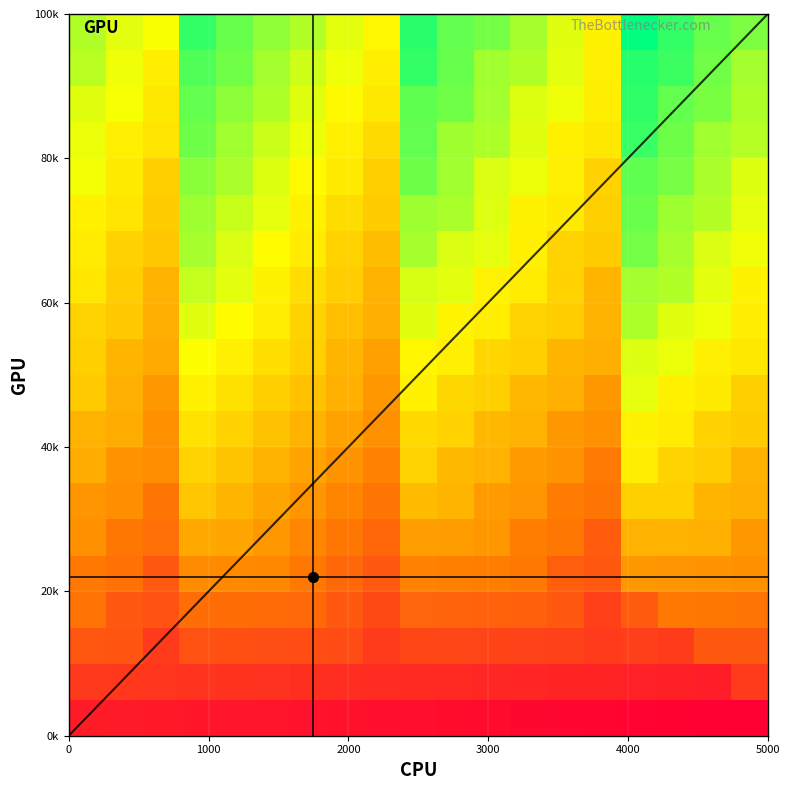

Reading right to left, transcribe all the data shown in this chart.

r0: 0.0	0.0	0.0	0.0	0.0	0.0	0.0	0.0	0.0	0.0	0.0	0.0	0.1	0.1	0.1	0.1	0.1	0.1	0.1
r1: 0.2	0.1	0.1	0.1	0.1	0.1	0.1	0.1	0.1	0.1	0.1	0.1	0.1	0.1	0.1	0.1	0.1	0.1	0.2
r2: 0.2	0.2	0.2	0.2	0.2	0.2	0.2	0.2	0.2	0.2	0.2	0.2	0.2	0.2	0.2	0.2	0.2	0.2	0.2
r3: 0.3	0.3	0.3	0.2	0.2	0.2	0.3	0.3	0.3	0.3	0.2	0.2	0.3	0.3	0.3	0.3	0.2	0.2	0.3
r4: 0.4	0.4	0.4	0.4	0.2	0.2	0.3	0.3	0.3	0.3	0.2	0.3	0.3	0.4	0.4	0.4	0.2	0.3	0.3
r5: 0.4	0.5	0.5	0.5	0.2	0.3	0.3	0.4	0.4	0.4	0.3	0.3	0.4	0.4	0.4	0.4	0.3	0.3	0.4
r6: 0.5	0.5	0.5	0.5	0.3	0.3	0.4	0.4	0.5	0.5	0.3	0.3	0.4	0.4	0.5	0.5	0.3	0.4	0.4
r7: 0.5	0.5	0.6	0.6	0.3	0.4	0.4	0.5	0.5	0.6	0.3	0.4	0.4	0.5	0.5	0.6	0.4	0.4	0.5
r8: 0.5	0.6	0.6	0.6	0.4	0.4	0.5	0.5	0.6	0.6	0.4	0.4	0.5	0.5	0.6	0.6	0.4	0.4	0.5
r9: 0.5	0.6	0.6	0.7	0.4	0.5	0.5	0.5	0.6	0.6	0.4	0.5	0.5	0.5	0.6	0.6	0.4	0.5	0.5
r10: 0.6	0.6	0.7	0.7	0.5	0.5	0.5	0.6	0.6	0.6	0.4	0.5	0.5	0.6	0.6	0.7	0.4	0.5	0.5
r11: 0.6	0.7	0.7	0.8	0.5	0.5	0.6	0.6	0.6	0.7	0.5	0.5	0.6	0.6	0.7	0.7	0.5	0.5	0.6
r12: 0.6	0.7	0.8	0.8	0.5	0.6	0.6	0.6	0.7	0.7	0.5	0.5	0.6	0.6	0.7	0.7	0.5	0.5	0.6
r13: 0.7	0.7	0.8	0.8	0.5	0.6	0.6	0.7	0.7	0.8	0.5	0.6	0.6	0.7	0.7	0.8	0.5	0.6	0.6
r14: 0.7	0.8	0.8	0.9	0.5	0.6	0.6	0.7	0.8	0.8	0.5	0.6	0.6	0.7	0.7	0.8	0.5	0.6	0.6
r15: 0.7	0.8	0.8	0.9	0.6	0.6	0.7	0.7	0.8	0.9	0.5	0.6	0.7	0.7	0.8	0.8	0.5	0.6	0.7
r16: 0.8	0.8	0.9	0.9	0.6	0.6	0.7	0.8	0.8	0.9	0.6	0.6	0.7	0.7	0.8	0.9	0.6	0.6	0.7
r17: 0.8	0.8	0.9	0.9	0.6	0.7	0.7	0.8	0.9	0.9	0.6	0.7	0.7	0.8	0.8	0.9	0.6	0.7	0.7
r18: 0.8	0.9	0.9	0.9	0.6	0.7	0.8	0.8	0.9	0.9	0.6	0.7	0.7	0.8	0.9	0.9	0.6	0.7	0.8
r19: 0.8	0.9	0.9	1.0	0.6	0.7	0.8	0.8	0.9	0.9	0.6	0.7	0.8	0.8	0.9	0.9	0.7	0.7	0.8